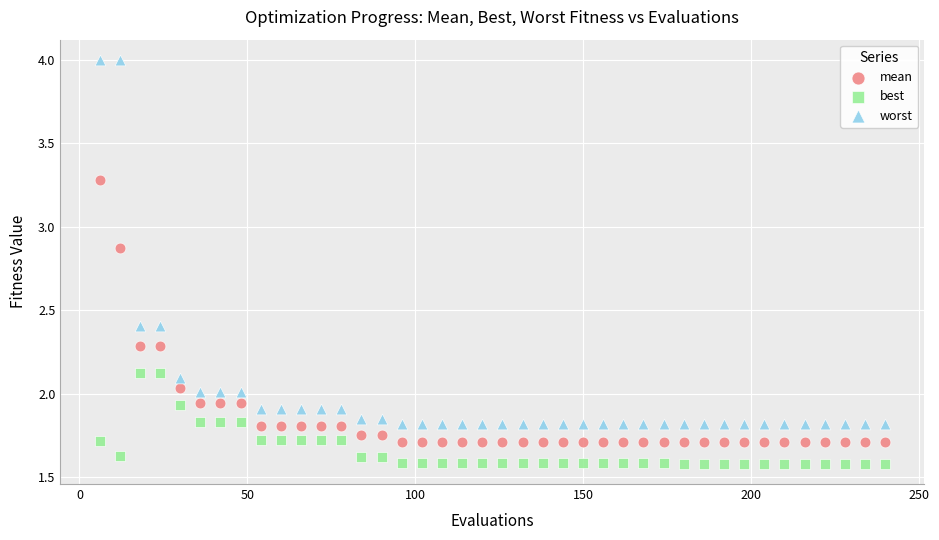

Across all data points, what is the range of X values (max minus min)?

234.0